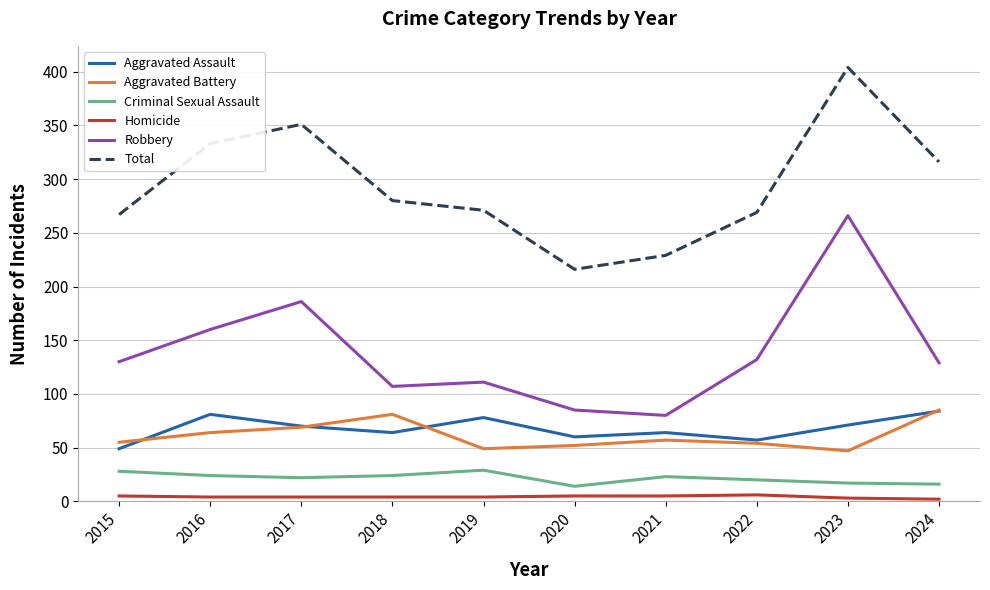

Which series has the largest total across all categories?

Total